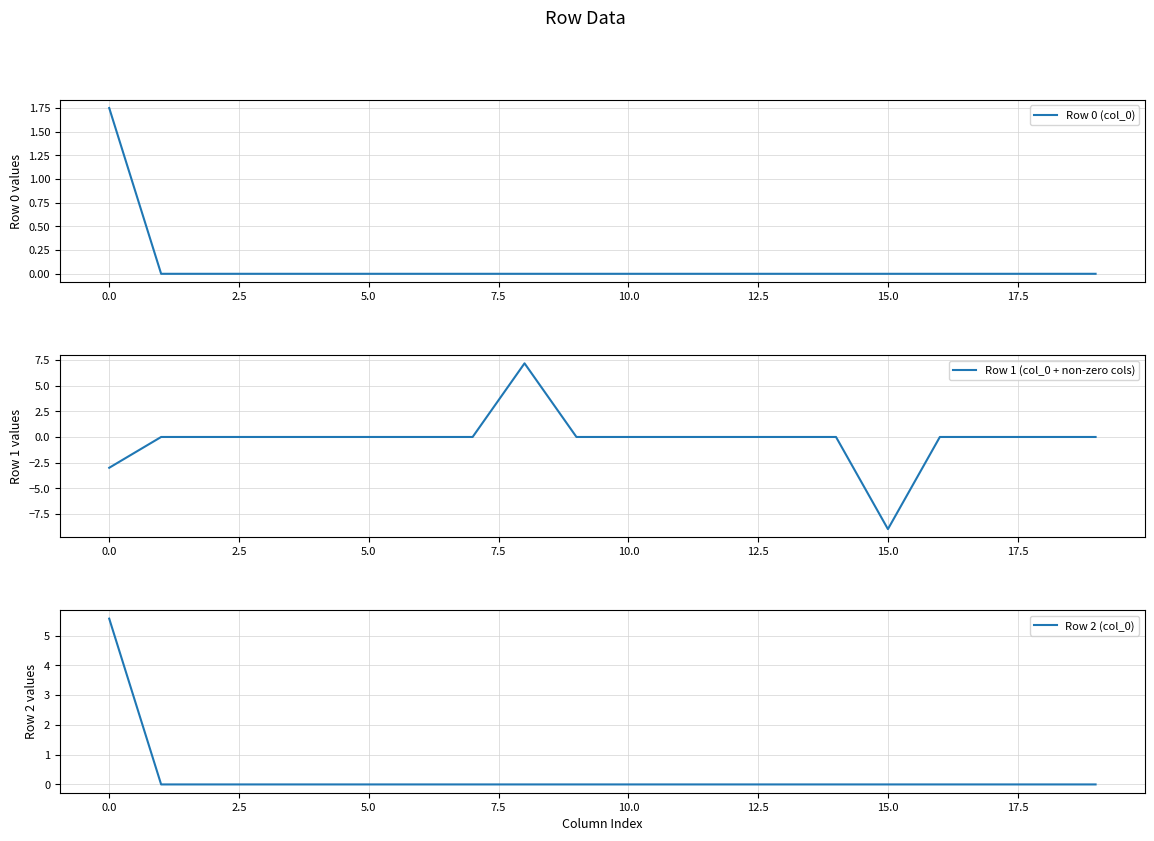

What is the label of the 2nd point from the right?

18